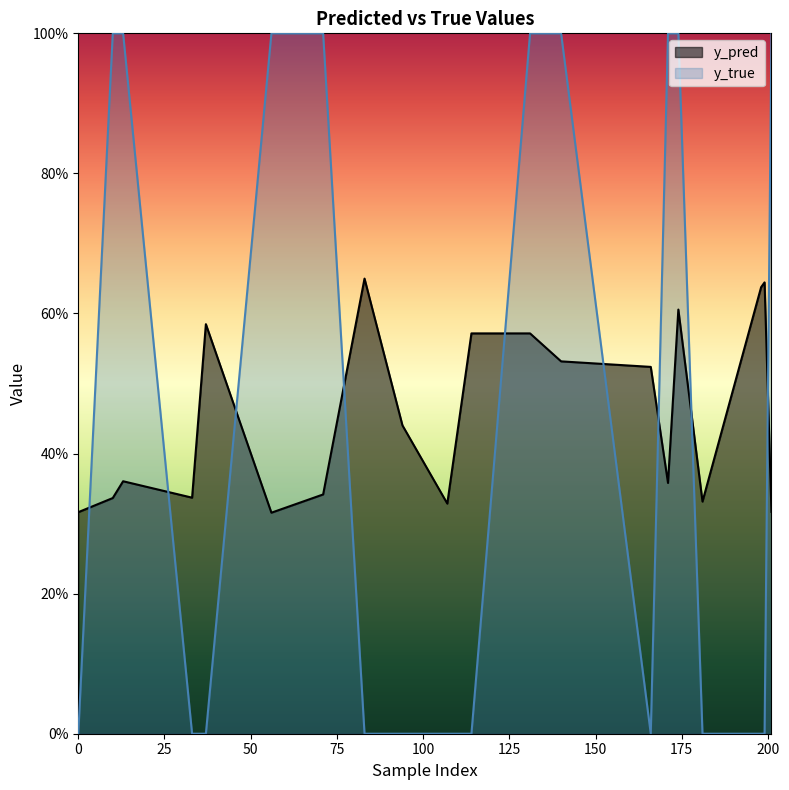

What is the value of the y_true point at the 6th from the left?

1.0